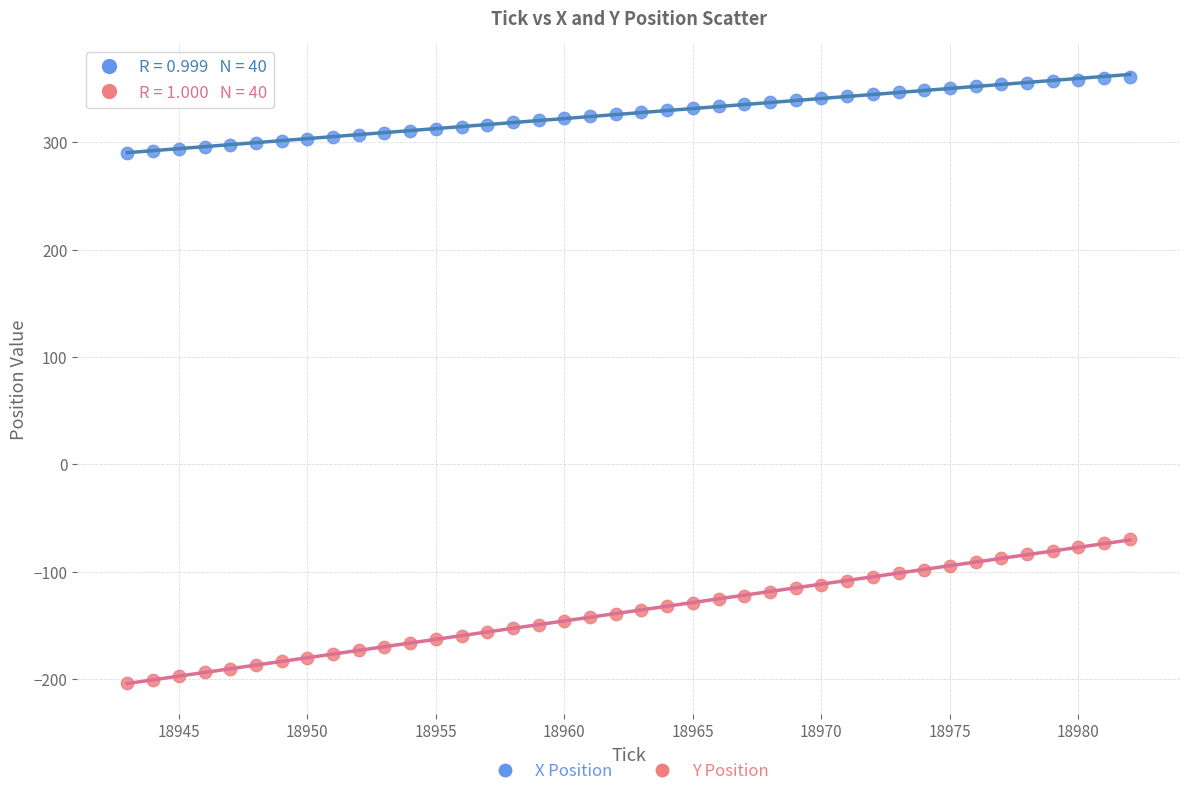

Which series reaches the minimum Y coordinate?

Y Position